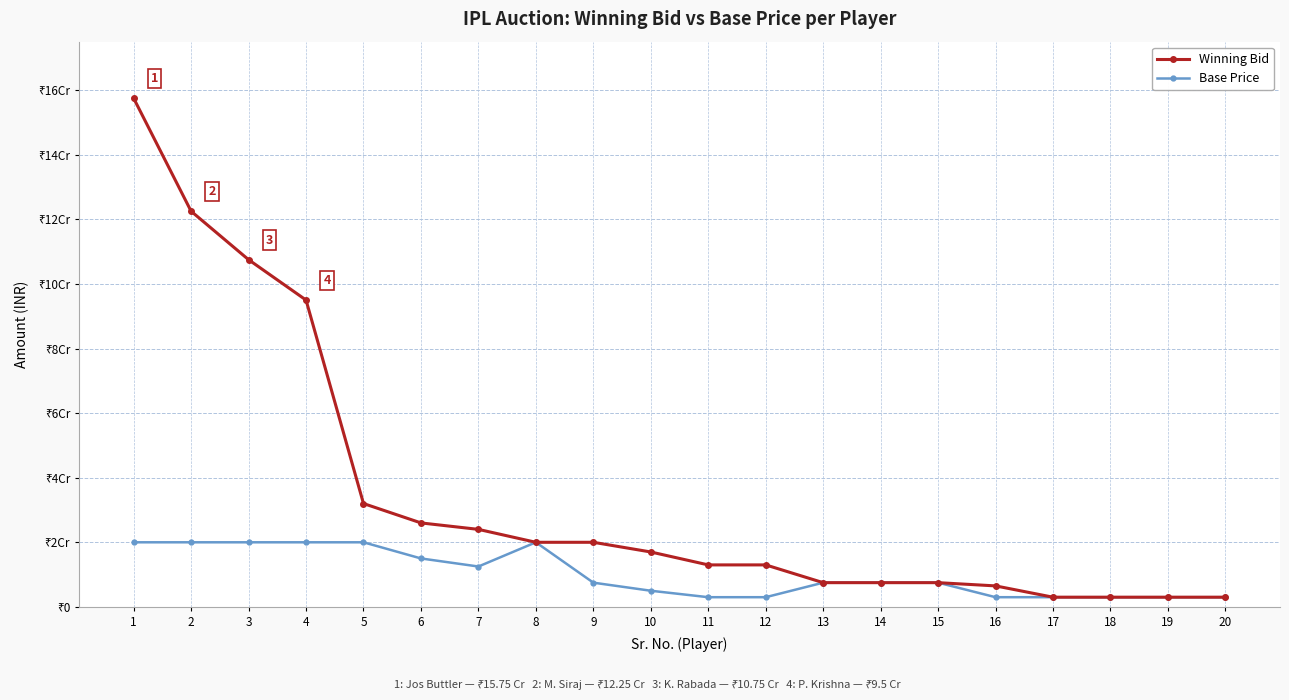

How many Base Price values are between 3000000 and 20000000?

20